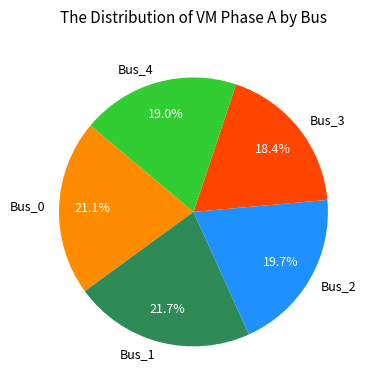

How many slices are in this pie chart?

5